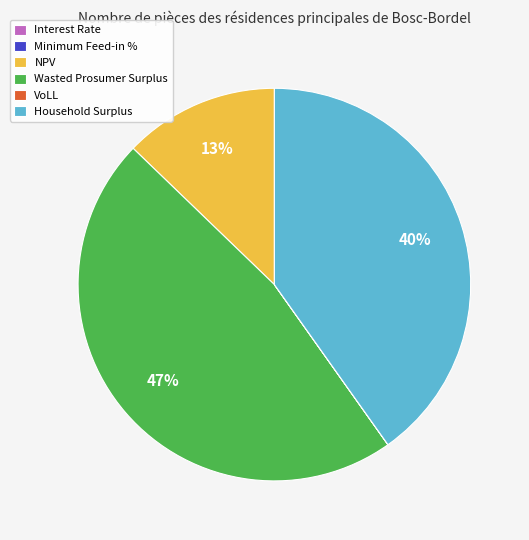

Is NPV the majority of the pie?

No